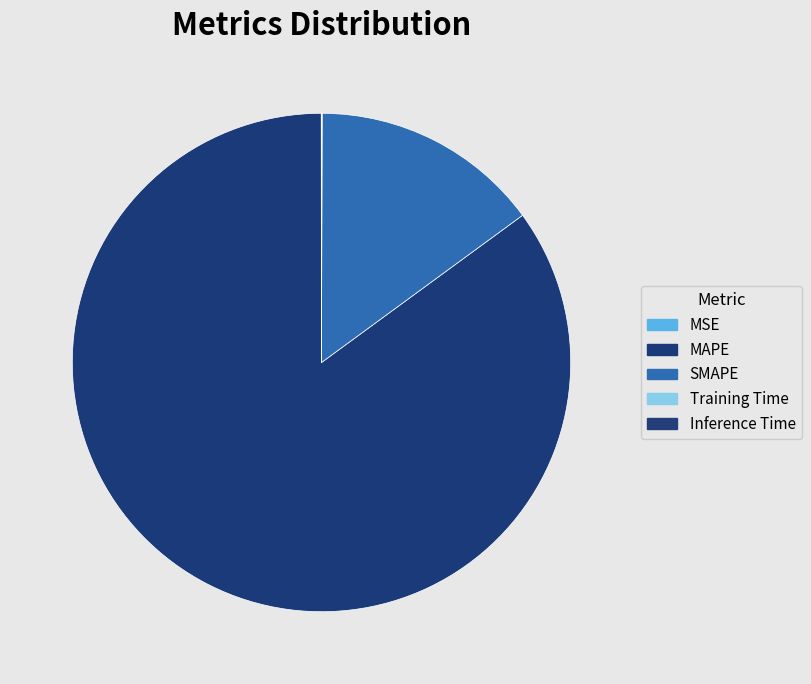

True or false: MAPE accounts for 78% of the total.

False